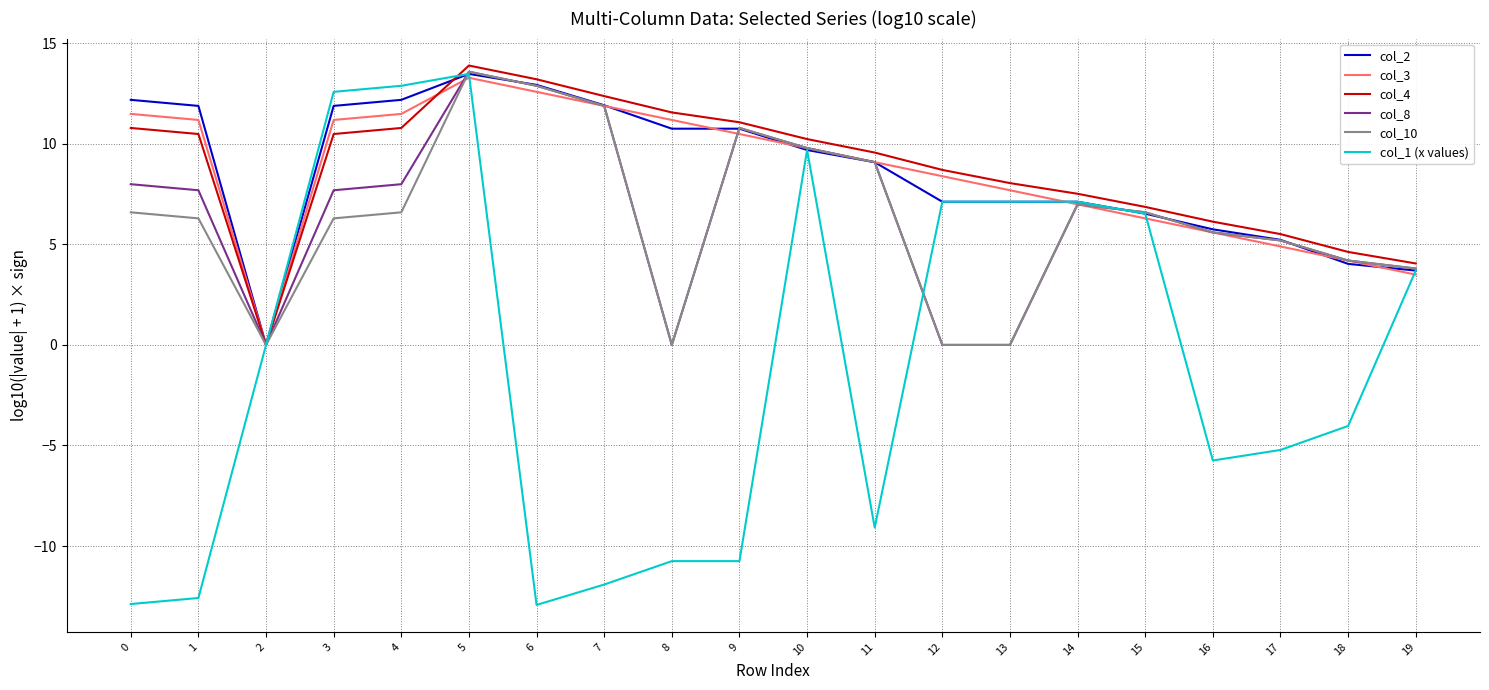

What is the difference between the highest and lowest values at 4?

6.3